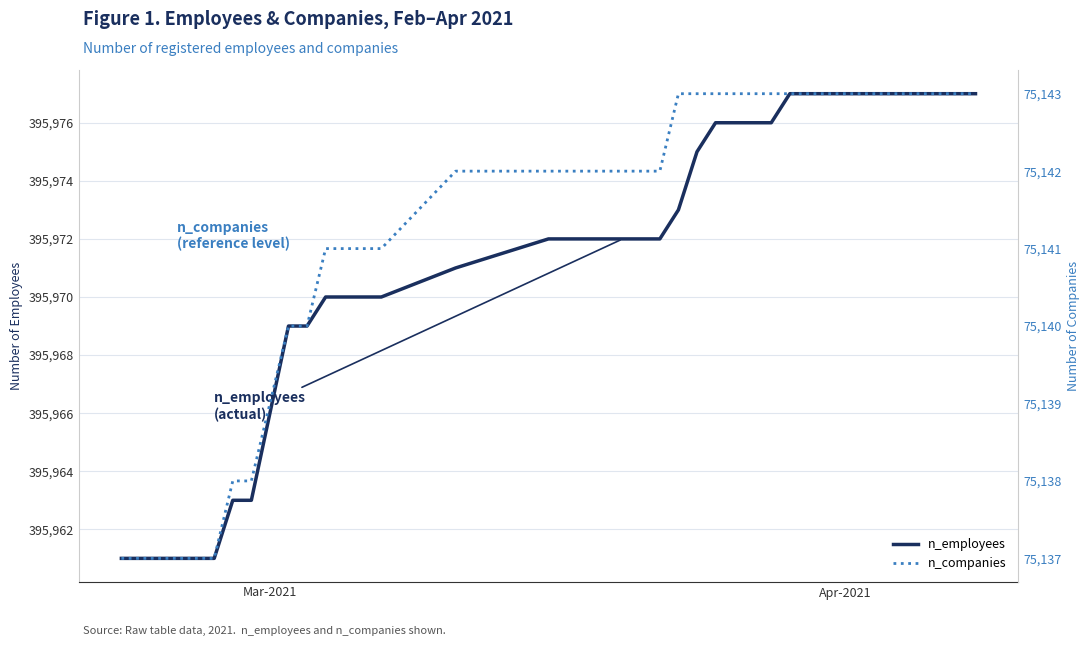

True or false: n_employees has more than 2 interior local peaks.

False